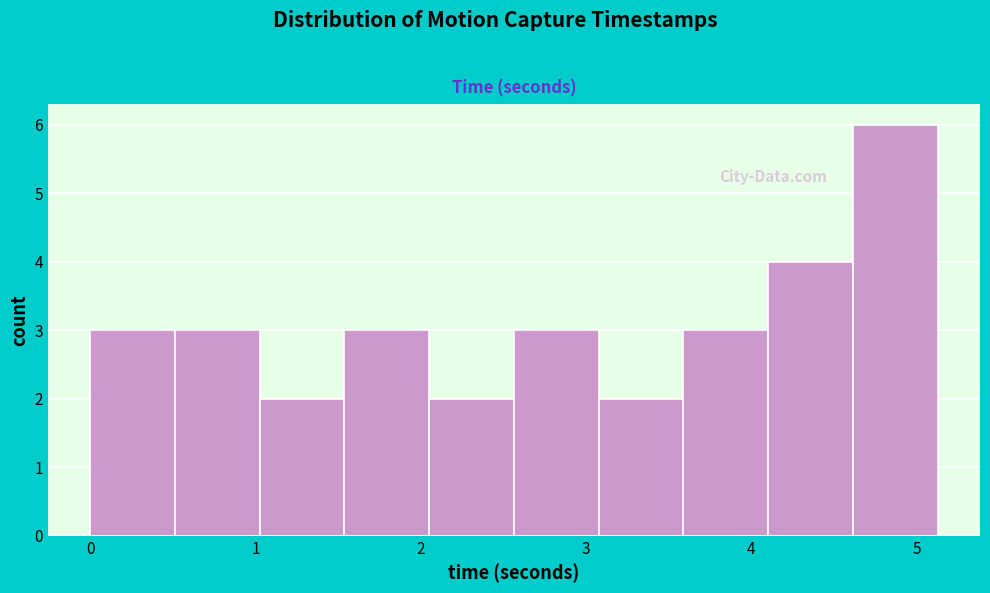

Reading left to right, transcribe this chart: for each bar, give the range it covers on the x-axis and its height. Neither the bar edges nor the heights are printed on the chart, so give them approximately, as read against the axes.

0.0 to 0.5: 3
0.5 to 1.0: 3
1.0 to 1.5: 2
1.5 to 2.1: 3
2.1 to 2.6: 2
2.6 to 3.1: 3
3.1 to 3.6: 2
3.6 to 4.1: 3
4.1 to 4.6: 4
4.6 to 5.1: 6